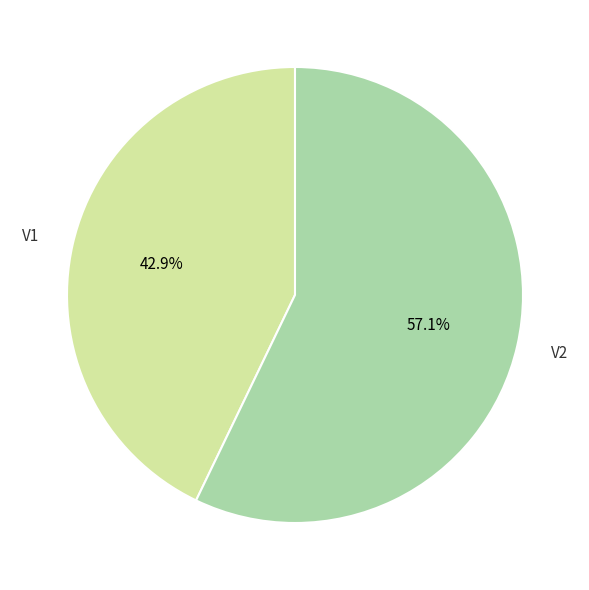

Does any single category account for the majority?

Yes